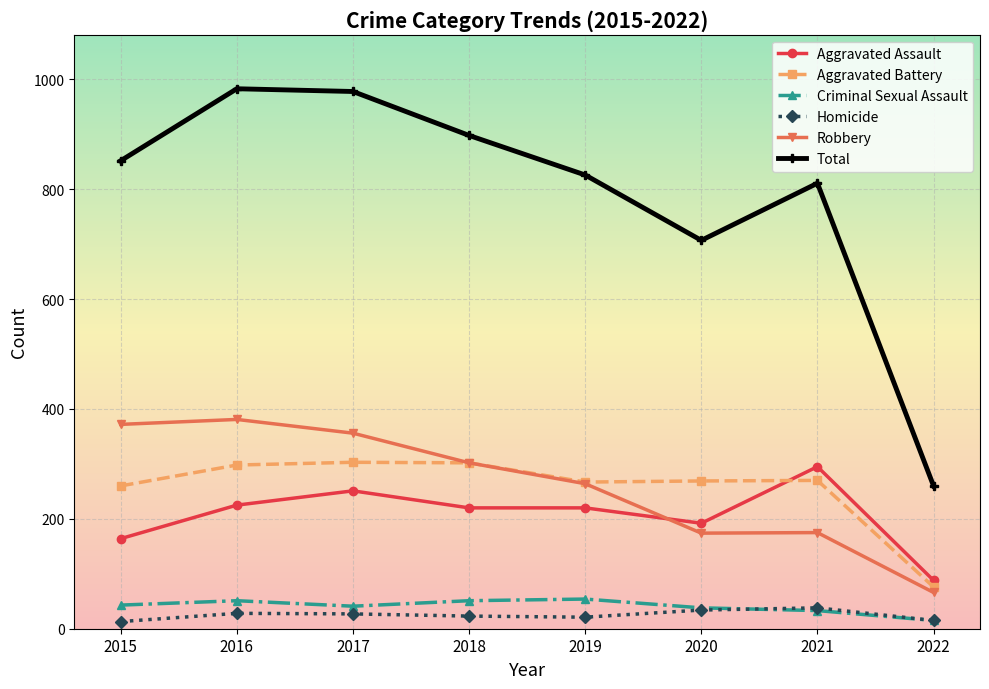

What is the minimum value shown in the chart?

13